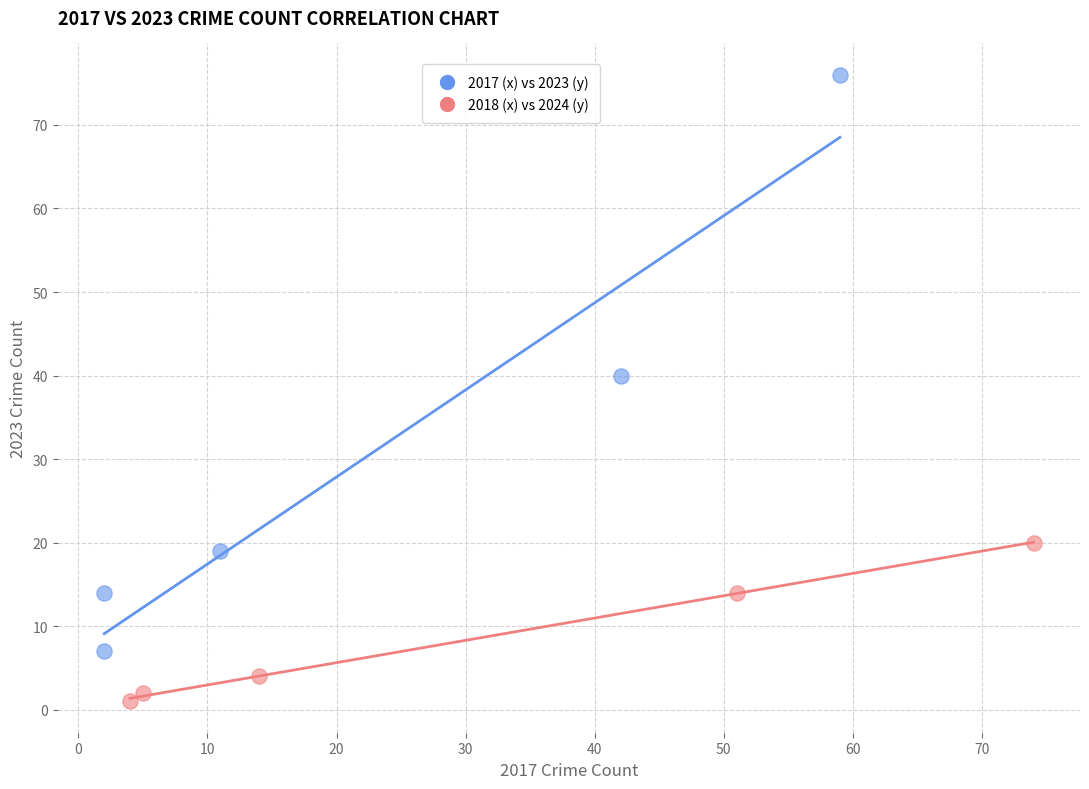

What are all the series names shown in the legend?

2017 (x) vs 2023 (y), 2018 (x) vs 2024 (y)